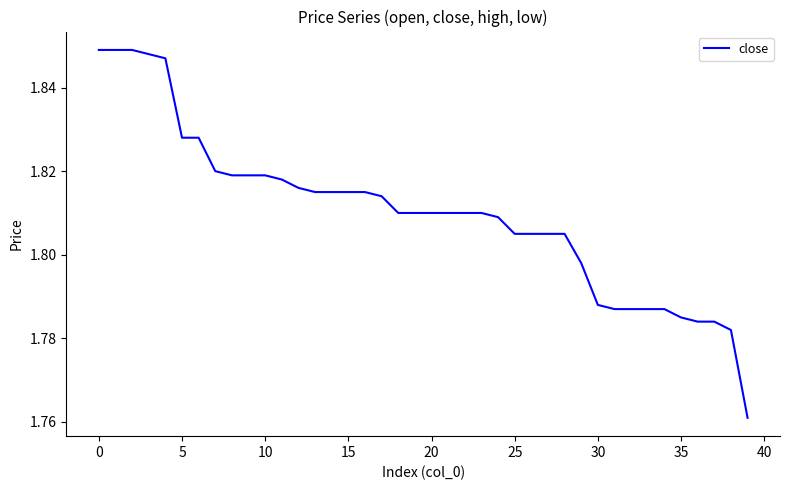

Is this an area chart (filled region under the line)?

No